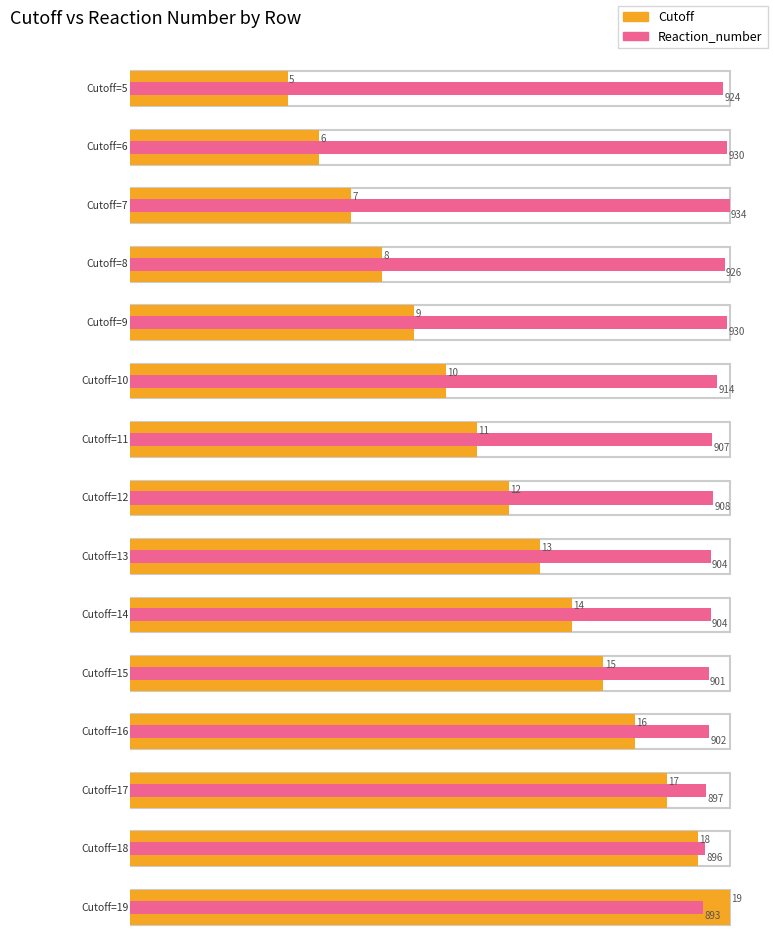

How many values in the Reaction_number series exceed 907?

7